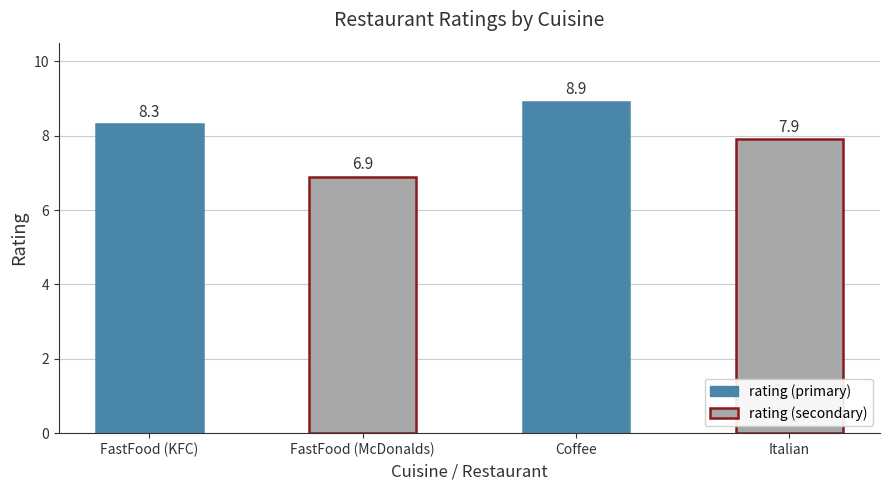

The chart shows a value of 13.2 at Italian. True or false?

False